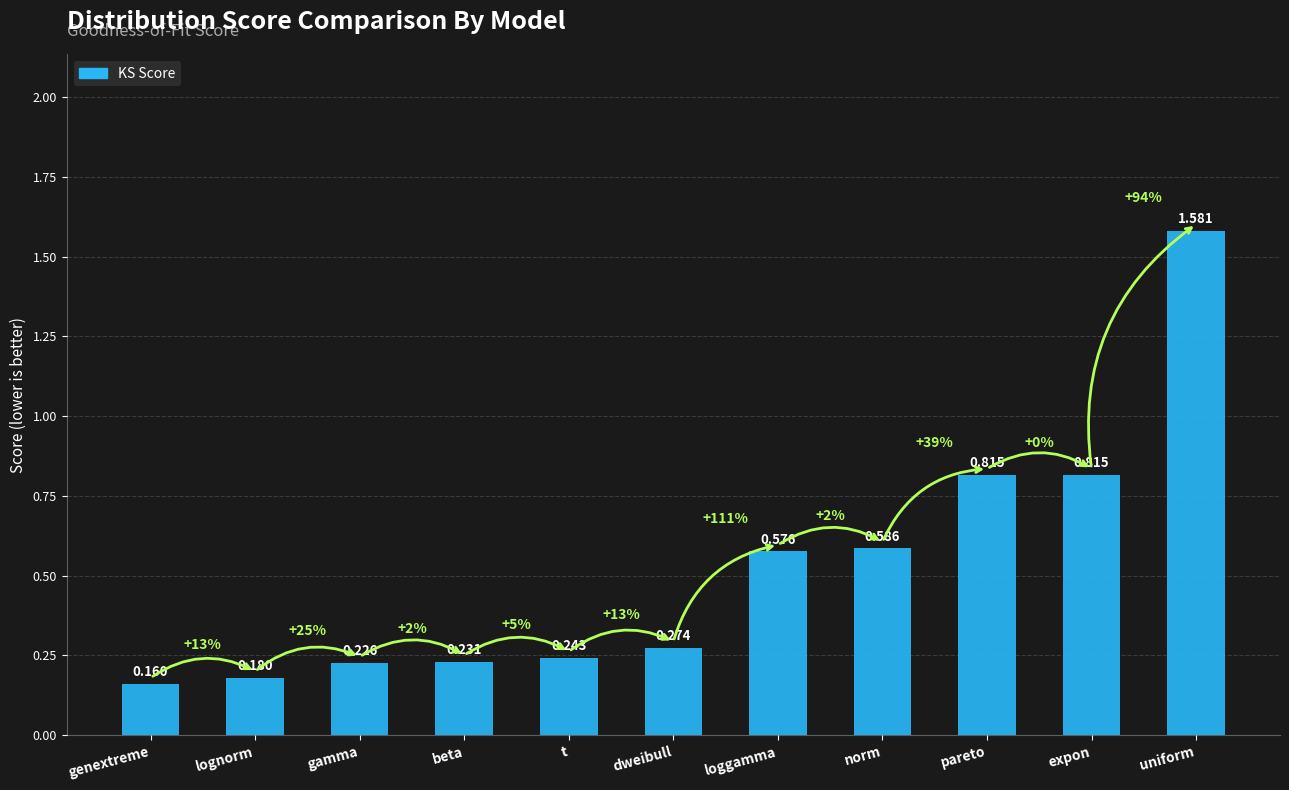

Where is the data nearest to the value 0?

genextreme